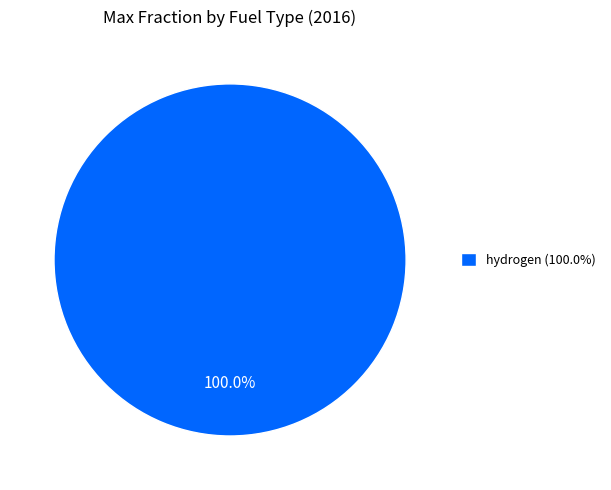

Does any single category account for the majority?

Yes